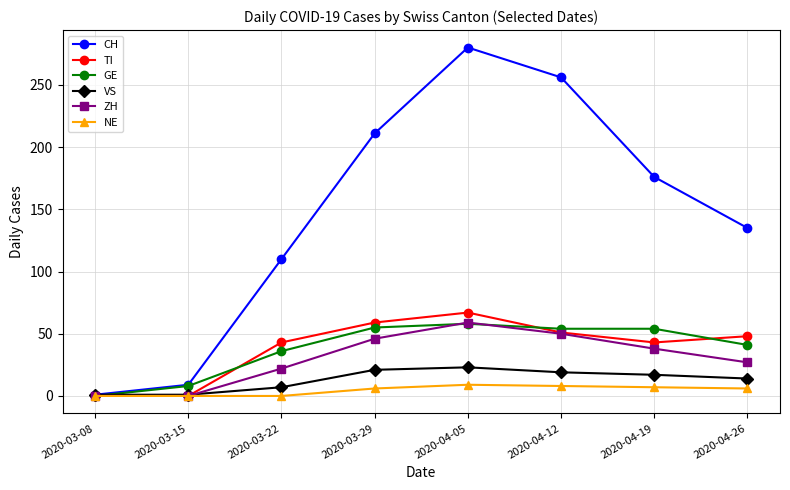

At which category is the sum across all series the highest?

2020-04-05